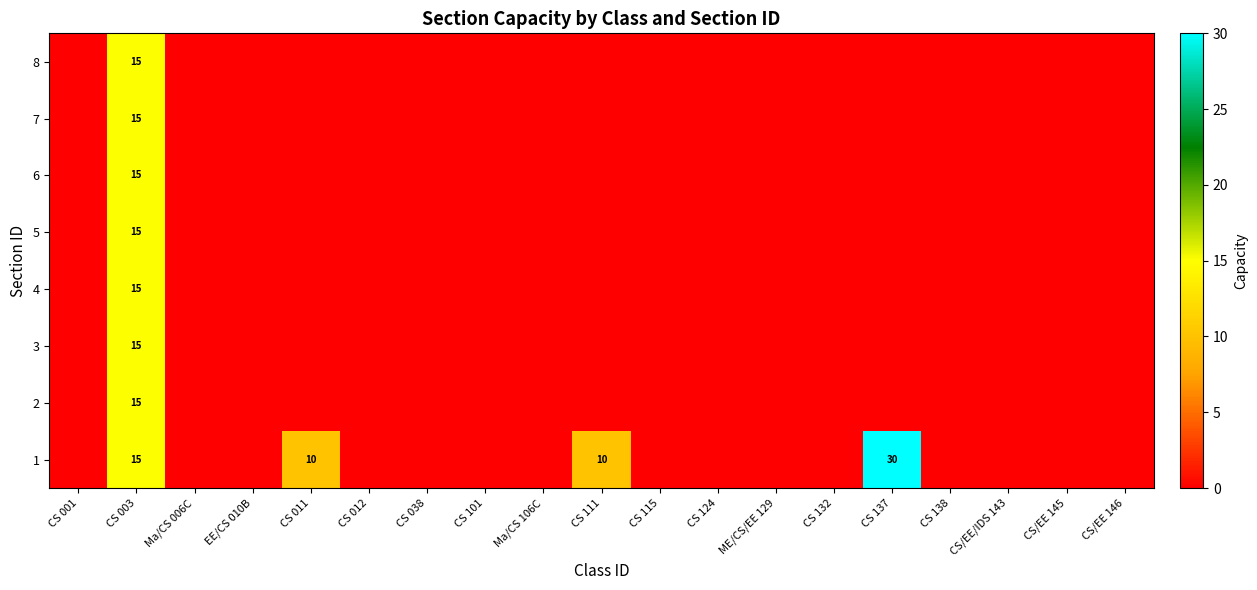

What is the difference between the maximum and minimum values in the 1 series?

30